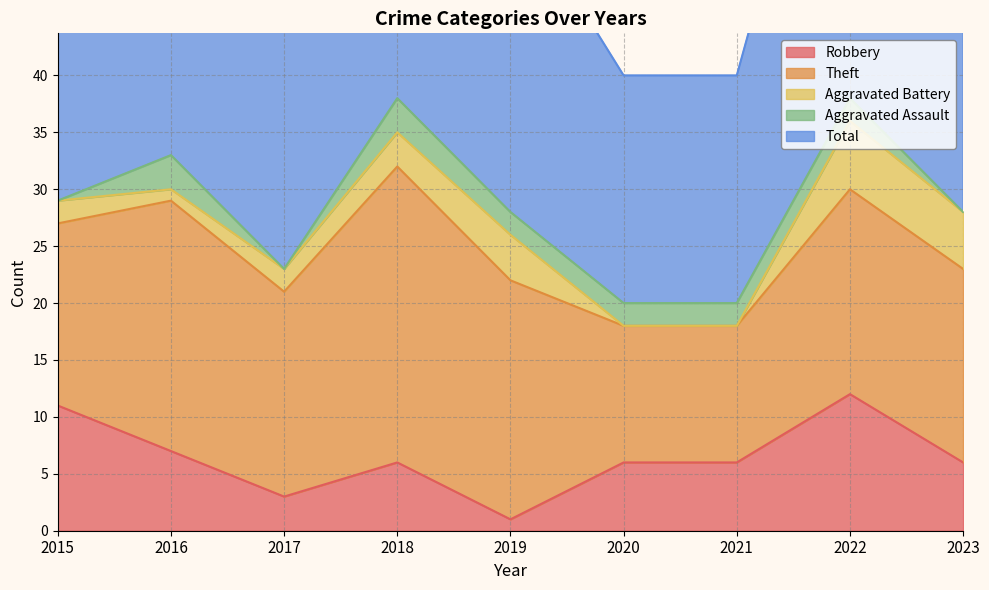

Reading right to left, what are all the values shown in this chart?

Robbery: 6	12	6	6	1	6	3	7	11
Theft: 17	18	12	12	21	26	18	22	16
Aggravated Battery: 5	6	0	0	4	3	2	1	2
Aggravated Assault: 0	2	2	2	2	3	0	3	0
Total: 30	38	20	20	28	38	24	33	29